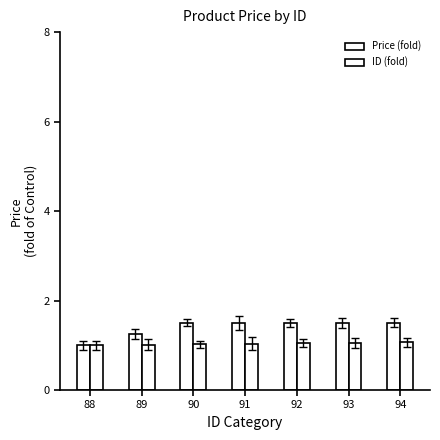

Is the value of ID (fold) at 90 greater than the value of Price (fold) at 91?

No